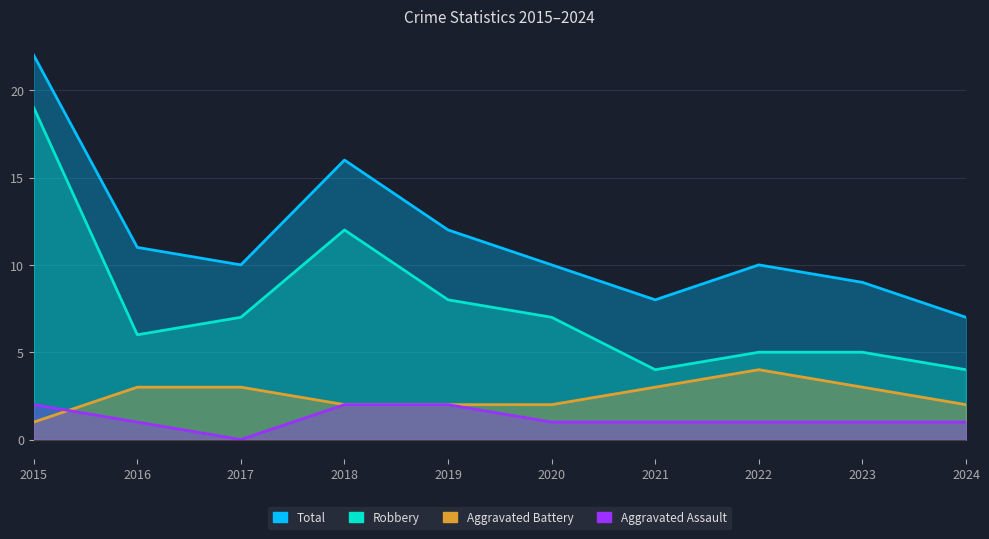

Reading left to right, extract all data points from this chart.

Aggravated Assault: 2015=2	2016=1	2017=0	2018=2	2019=2	2020=1	2021=1	2022=1	2023=1	2024=1
Aggravated Battery: 2015=1	2016=3	2017=3	2018=2	2019=2	2020=2	2021=3	2022=4	2023=3	2024=2
Robbery: 2015=19	2016=6	2017=7	2018=12	2019=8	2020=7	2021=4	2022=5	2023=5	2024=4
Total: 2015=22	2016=11	2017=10	2018=16	2019=12	2020=10	2021=8	2022=10	2023=9	2024=7